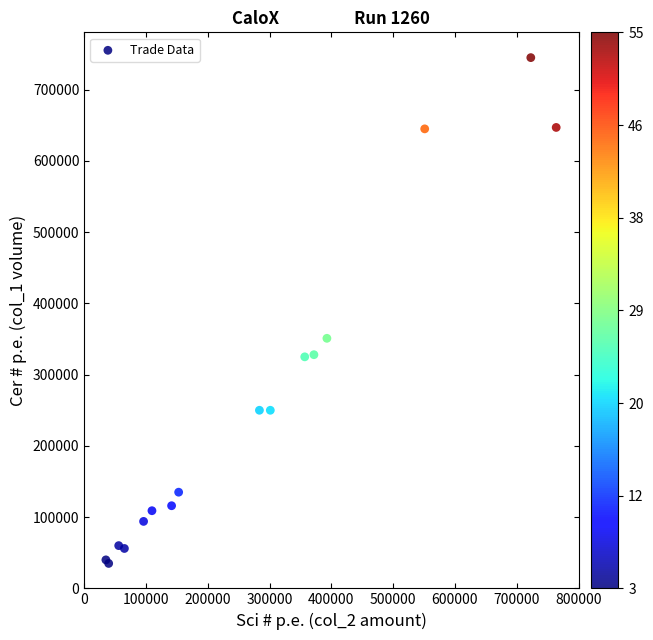

What Y value in the scatter plot is closest to 390000?

351000